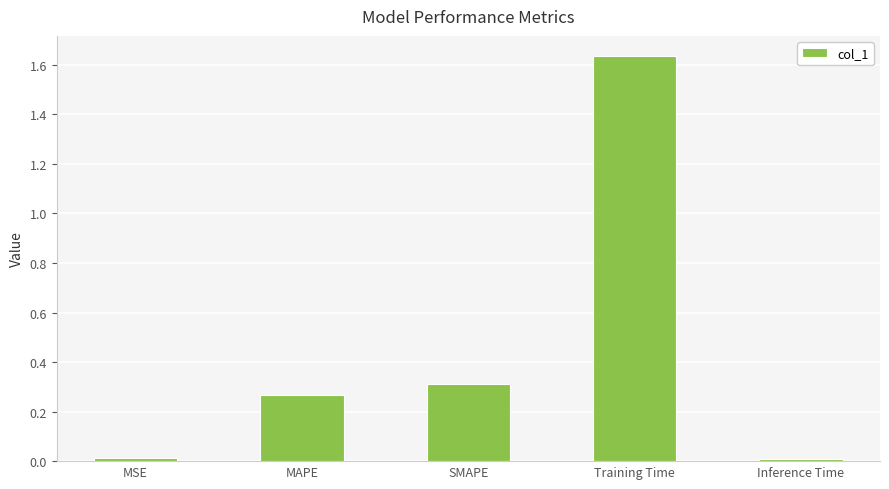

Are the bars grouped side by side (vs. stacked)?

No